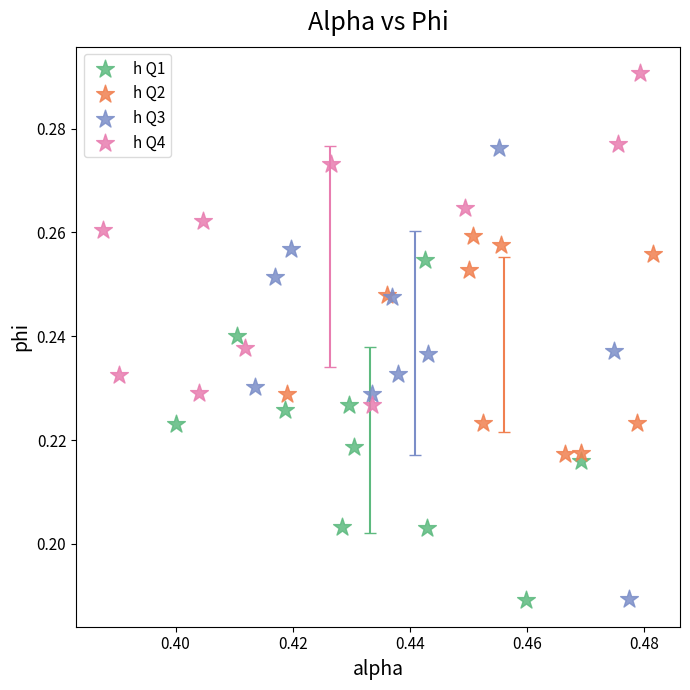

Which series has the largest Y range (max minus min)?

h Q3